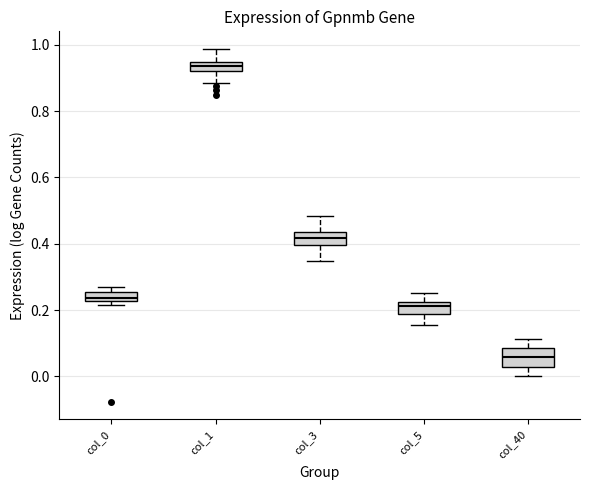

Which box has the highest median line?

col_1